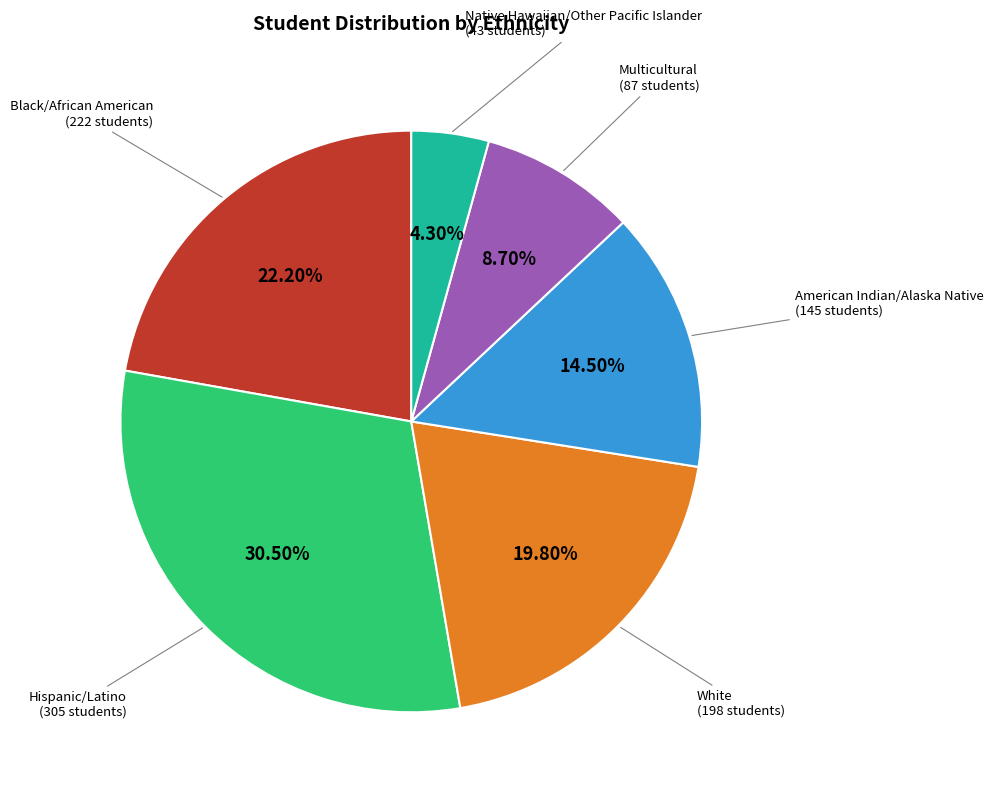

Which slice is the largest?

Hispanic/Latino